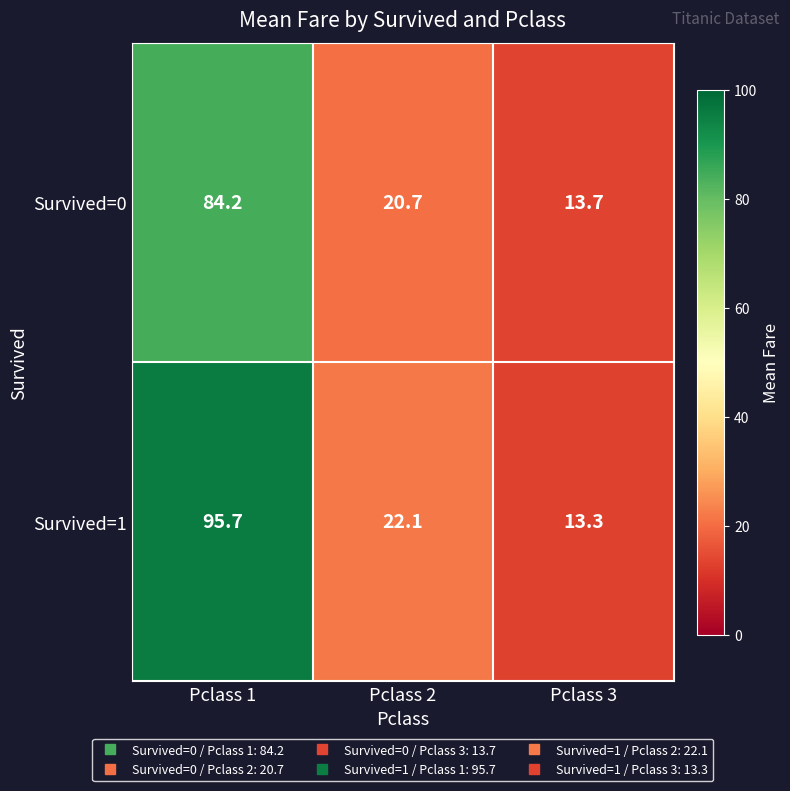

Reading left to right, list all the values displayed in this chart.

Survived=0: 84.2	20.7	13.7
Survived=1: 95.7	22.1	13.3